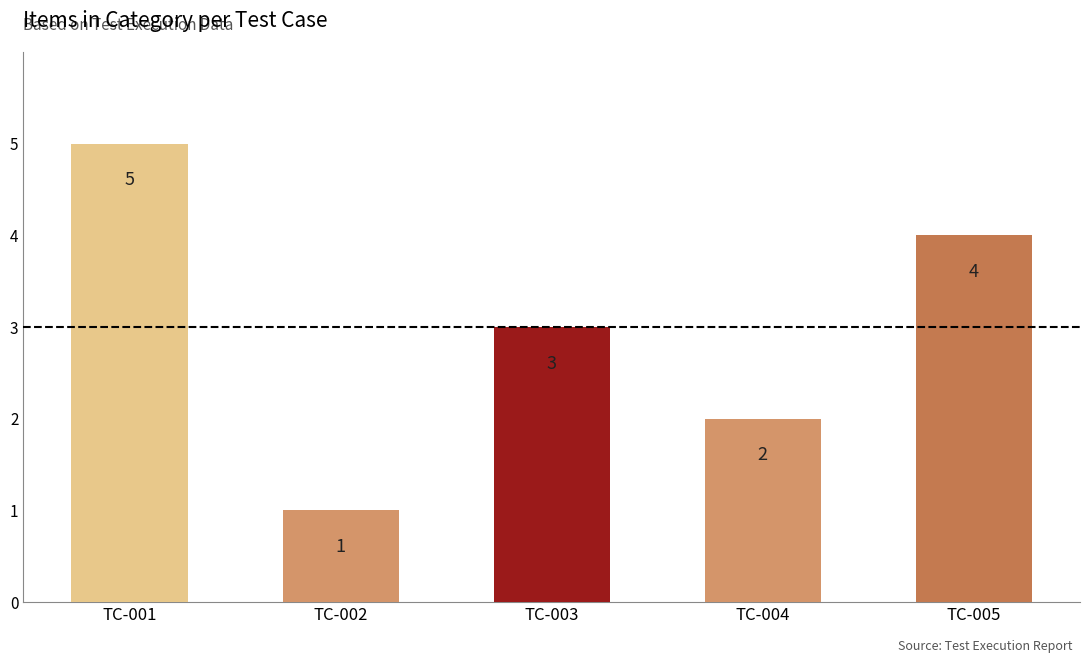

The value at TC-003 is 5. True or false?

False